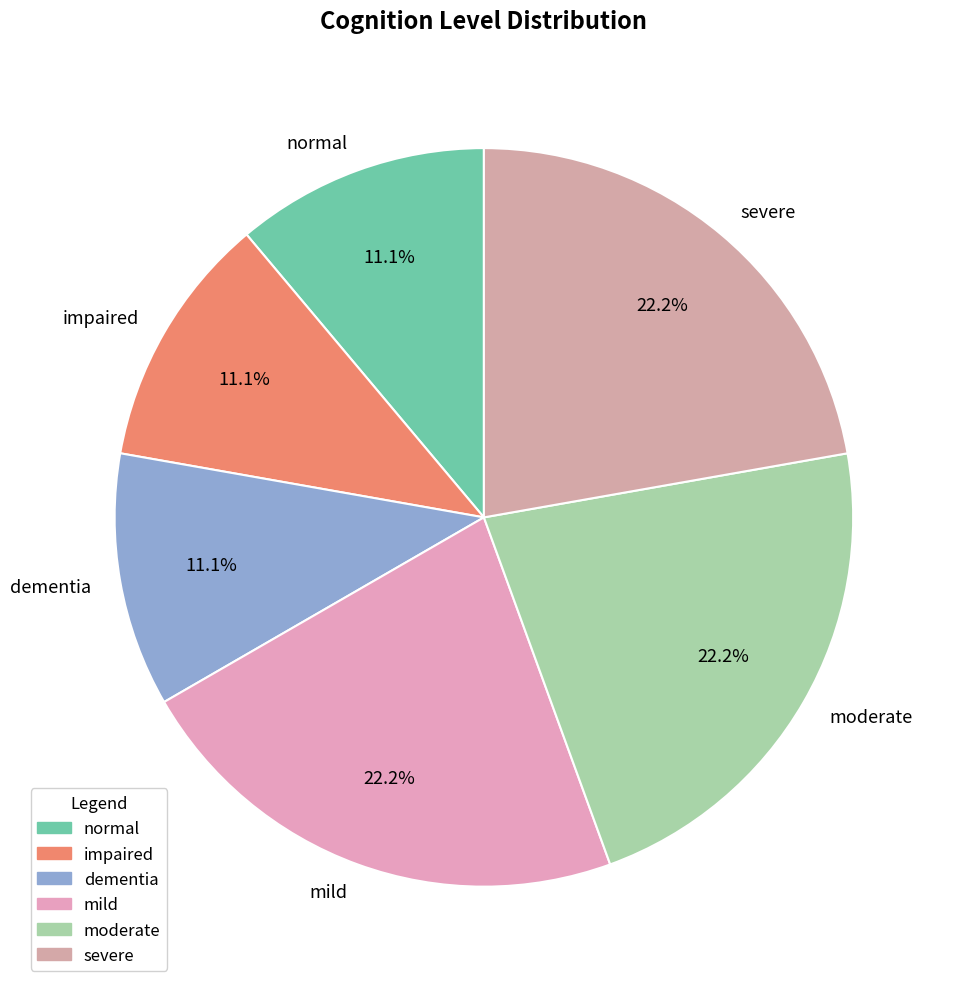

The moderate slice represents 32% of the pie. True or false?

False